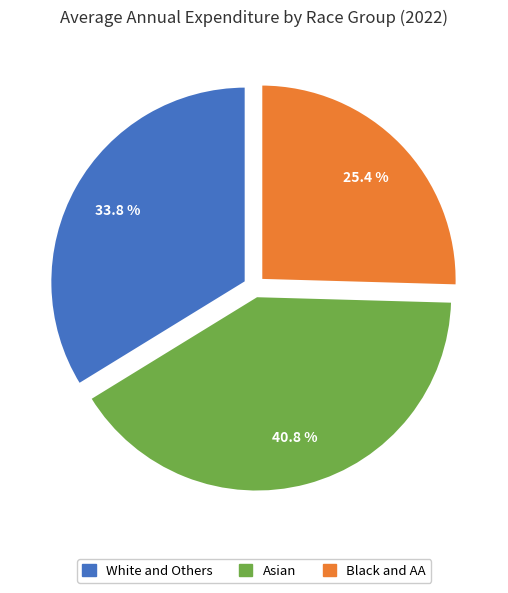

Approximately how many times larger is the value at Asian compared to Black and AA?

1.6